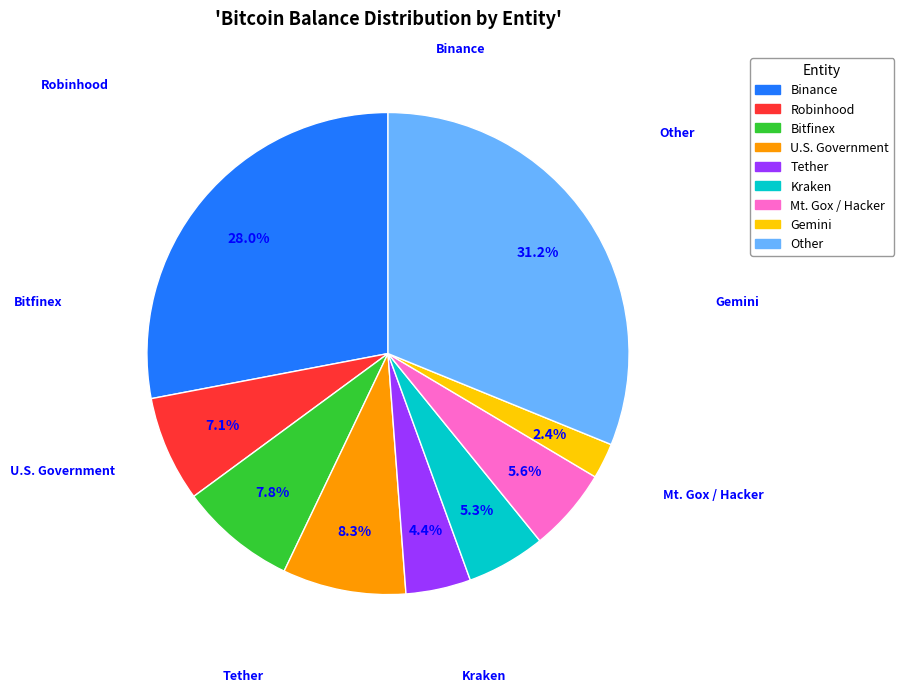

To the nearest percent, what is the average slice percentage?

11%